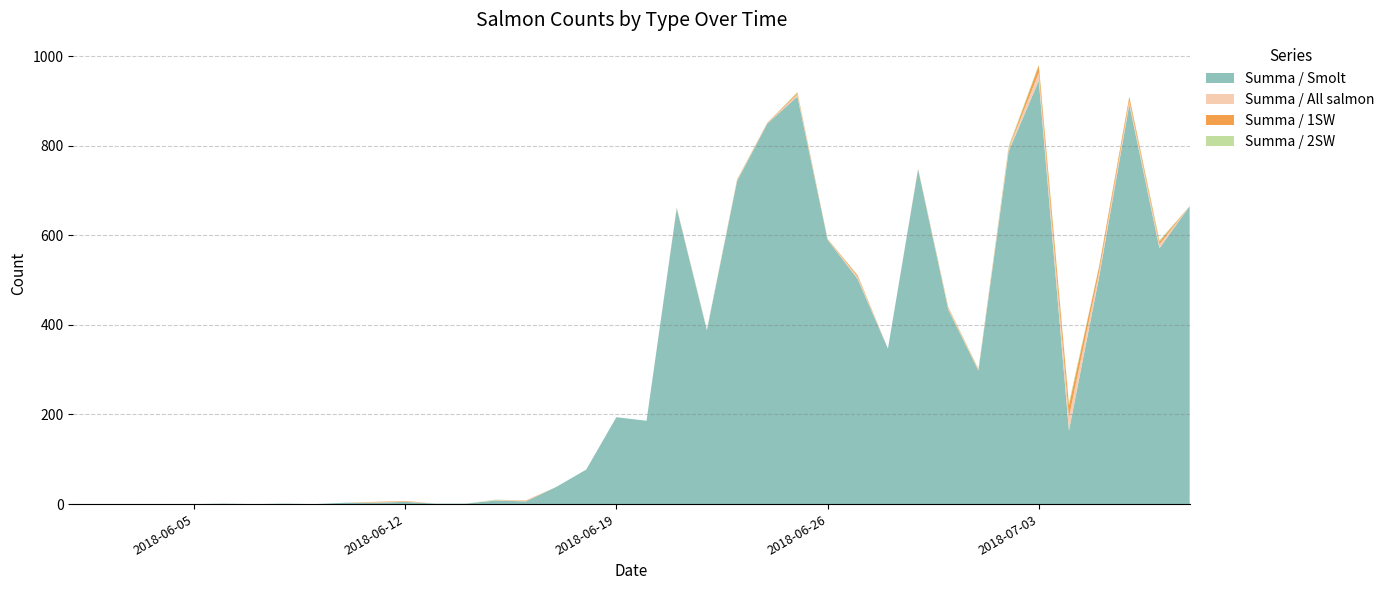

Reading left to right, extract all data points from this chart.

Summa / All salmon: 0	0	0	0	0	0	0	0	0	0	1	1	0	0	1	1	0	0	0	0	1	1	2	1	5	1	5	0	1	3	2	6	18	31	12	9	9	0
Summa / 1SW: 0	0	0	0	0	0	0	0	0	0	1	1	0	0	0	1	0	0	0	0	1	0	1	1	3	1	3	0	1	2	1	2	16	25	11	8	6	0
Summa / 2SW: 0	0	0	0	0	0	0	0	0	0	0	0	0	0	1	0	0	0	0	0	0	1	1	0	2	0	1	0	0	1	1	4	2	6	1	1	3	0
Summa / Smolt: 0	0	0	0	0	1	0	1	0	3	3	5	1	1	8	6	38	77	194	186	660	388	721	849	910	590	502	347	747	434	298	787	945	164	507	892	571	665